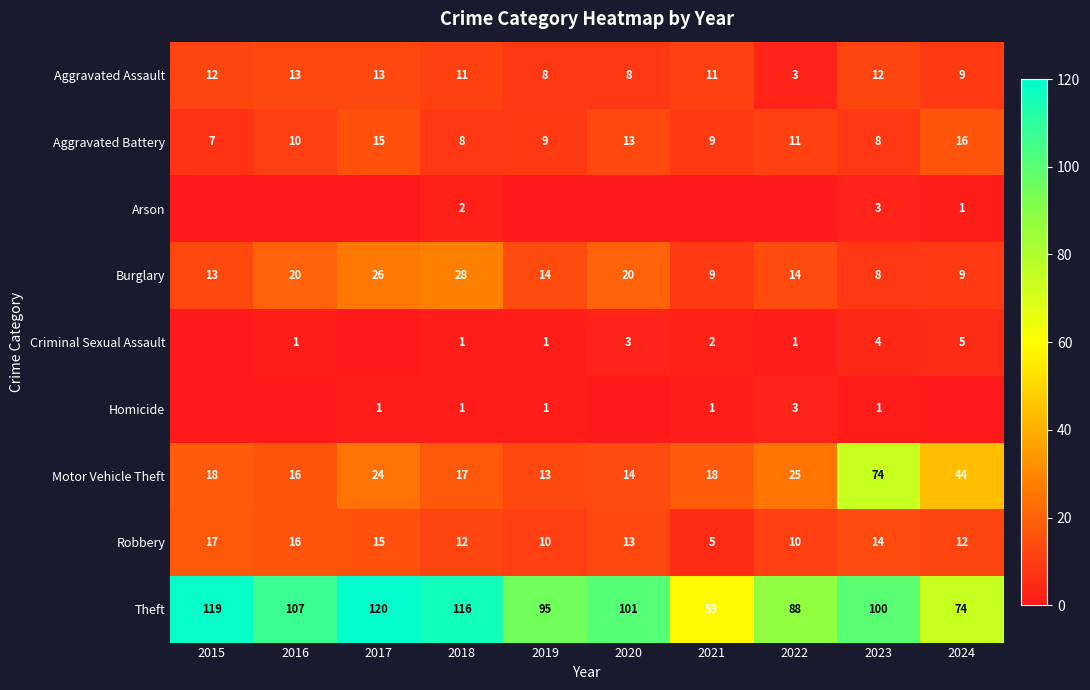

At which label does Motor Vehicle Theft reach its peak?

2023